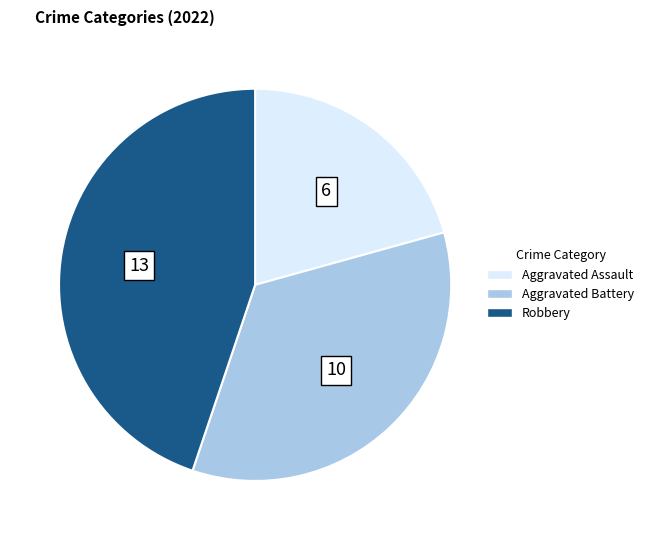

Is there a majority slice in this chart?

No